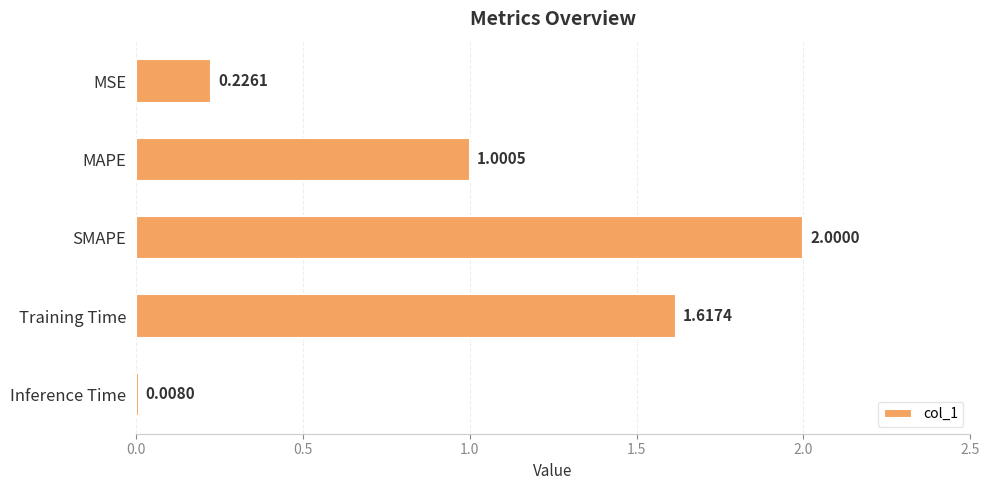

What is the difference between the maximum and minimum values?

2.0